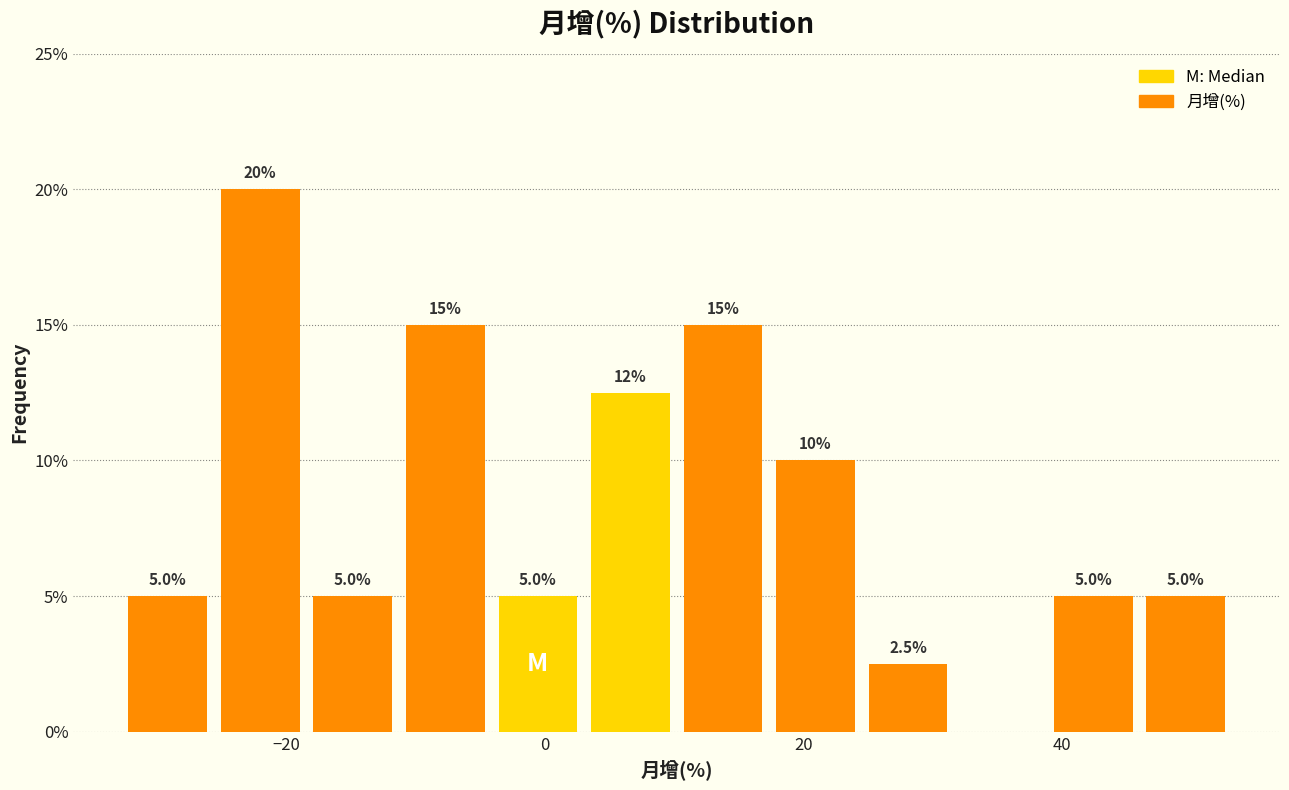

Read against the x-axis, roughly where is the centre of the tallest bar?

-22